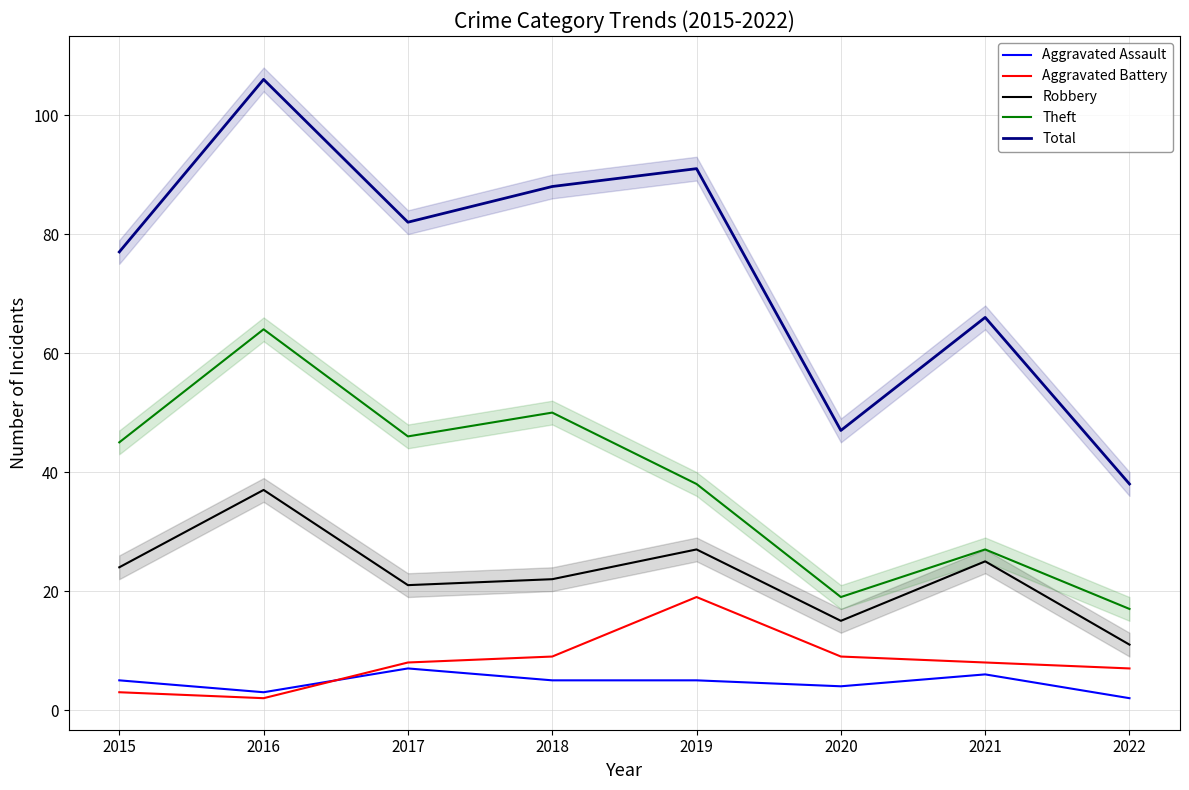

Between 2019 and 2015, which is larger?

2019